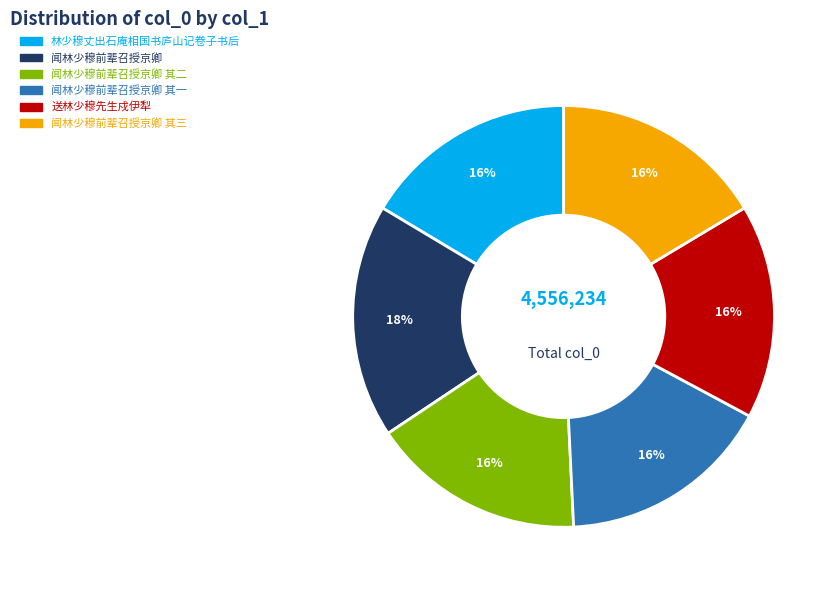

To the nearest percent, what is the average slice percentage?

17%